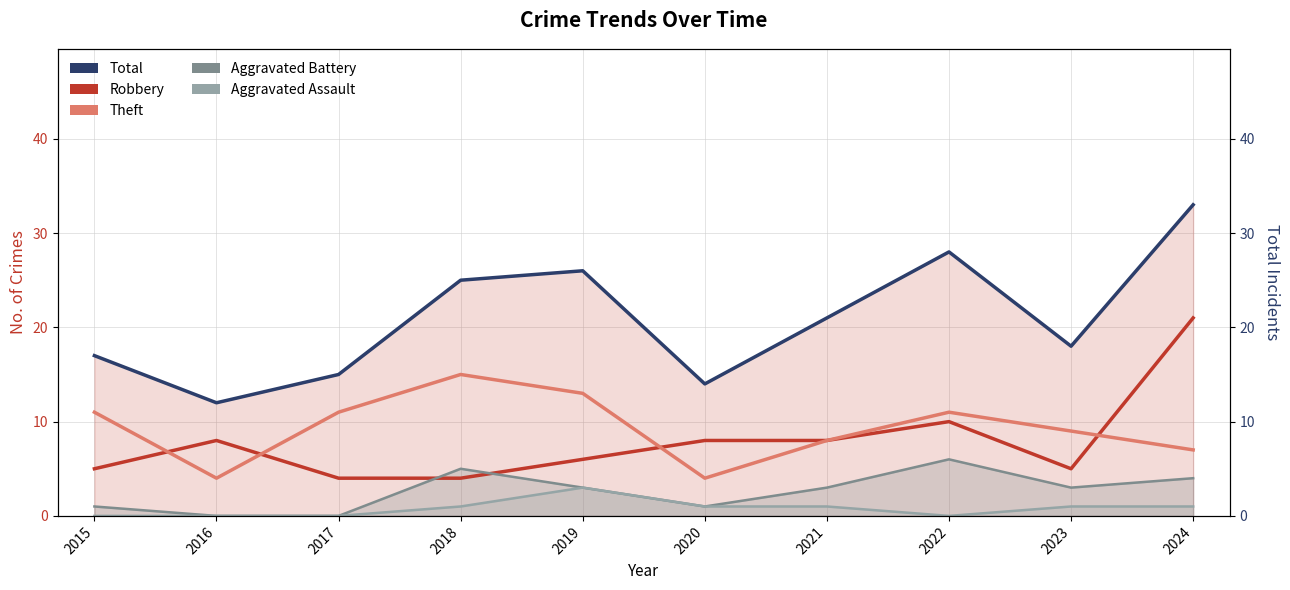

Which has a higher value, 2024 or 2015?

2024